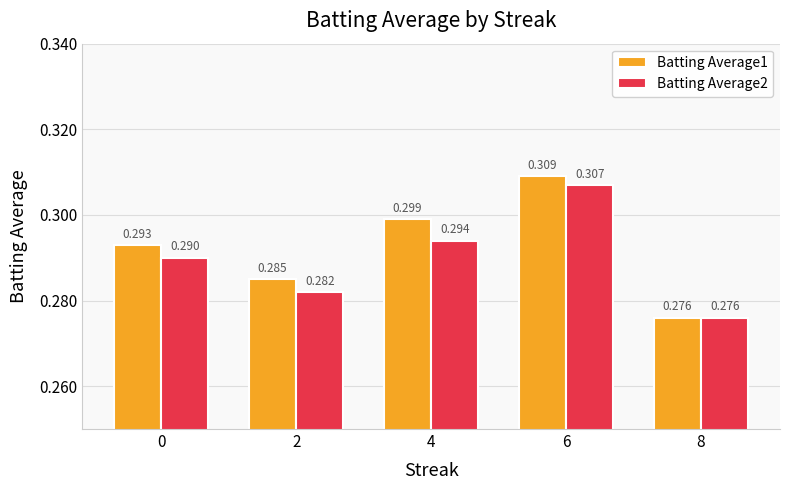

Which series changed the most between 2 and 4?

Batting Average1